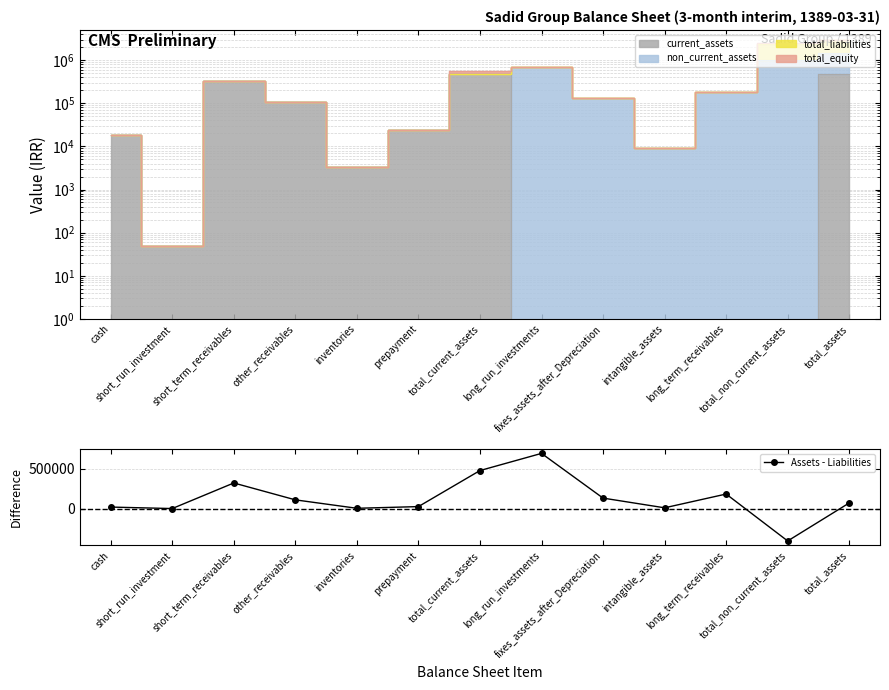

At which category does the data reach its first local valley?

short_run_investment